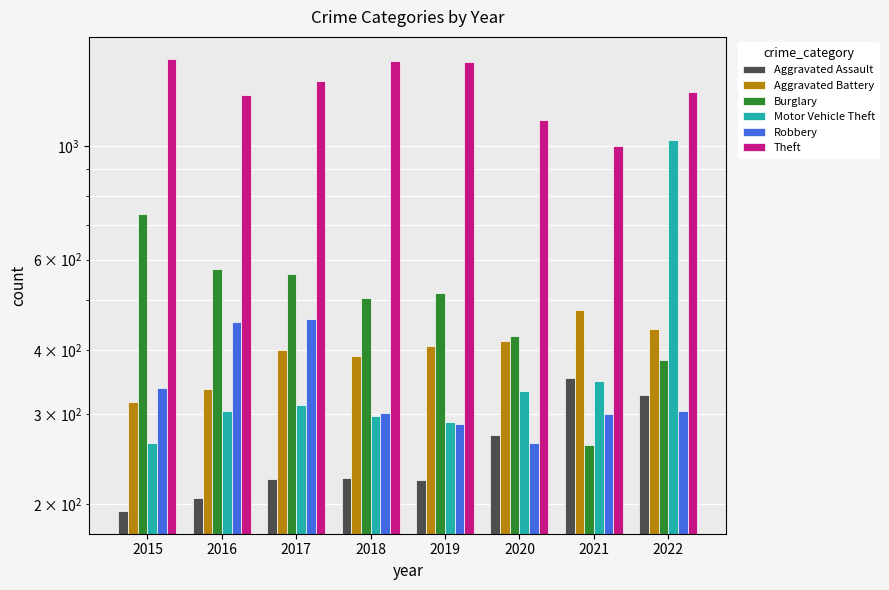

What is the difference between the Theft values at 2015 and 2016?

215